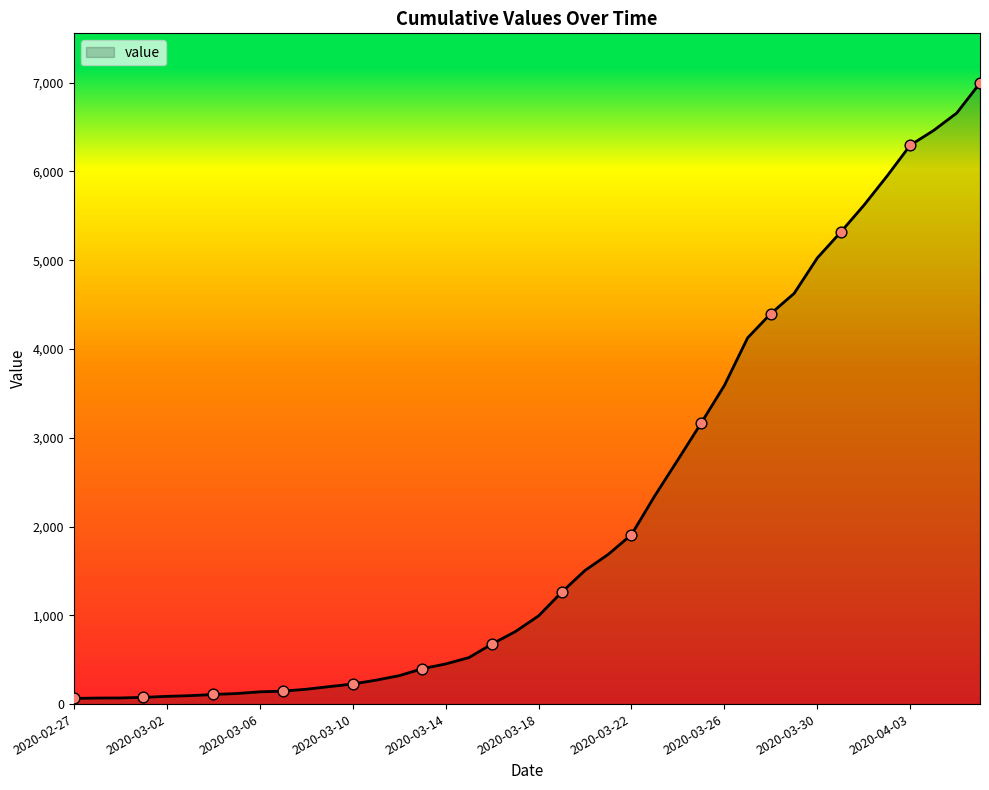

What is the difference between the maximum and minimum values?

6931